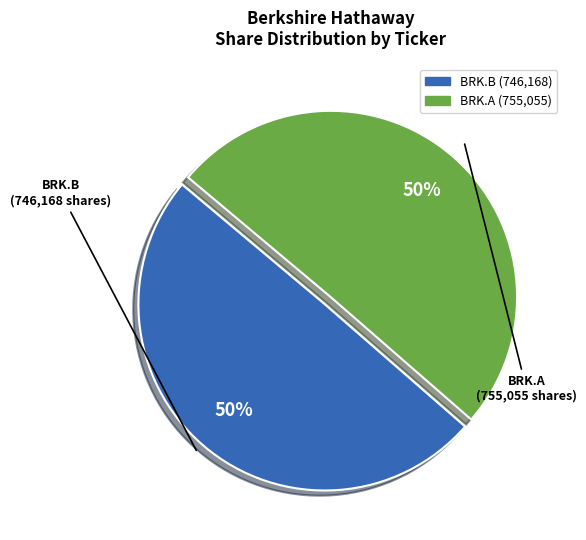

Do BRK.A and BRK.B together represent more than half of the pie?

Yes